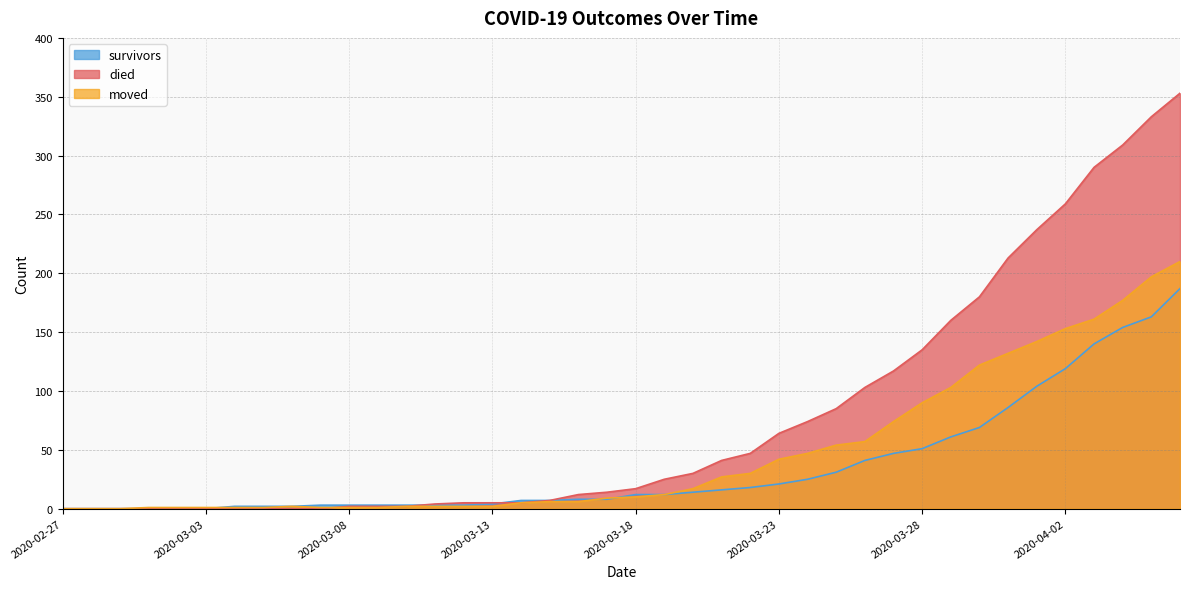

Does the chart display data point markers on the line(s)?

No